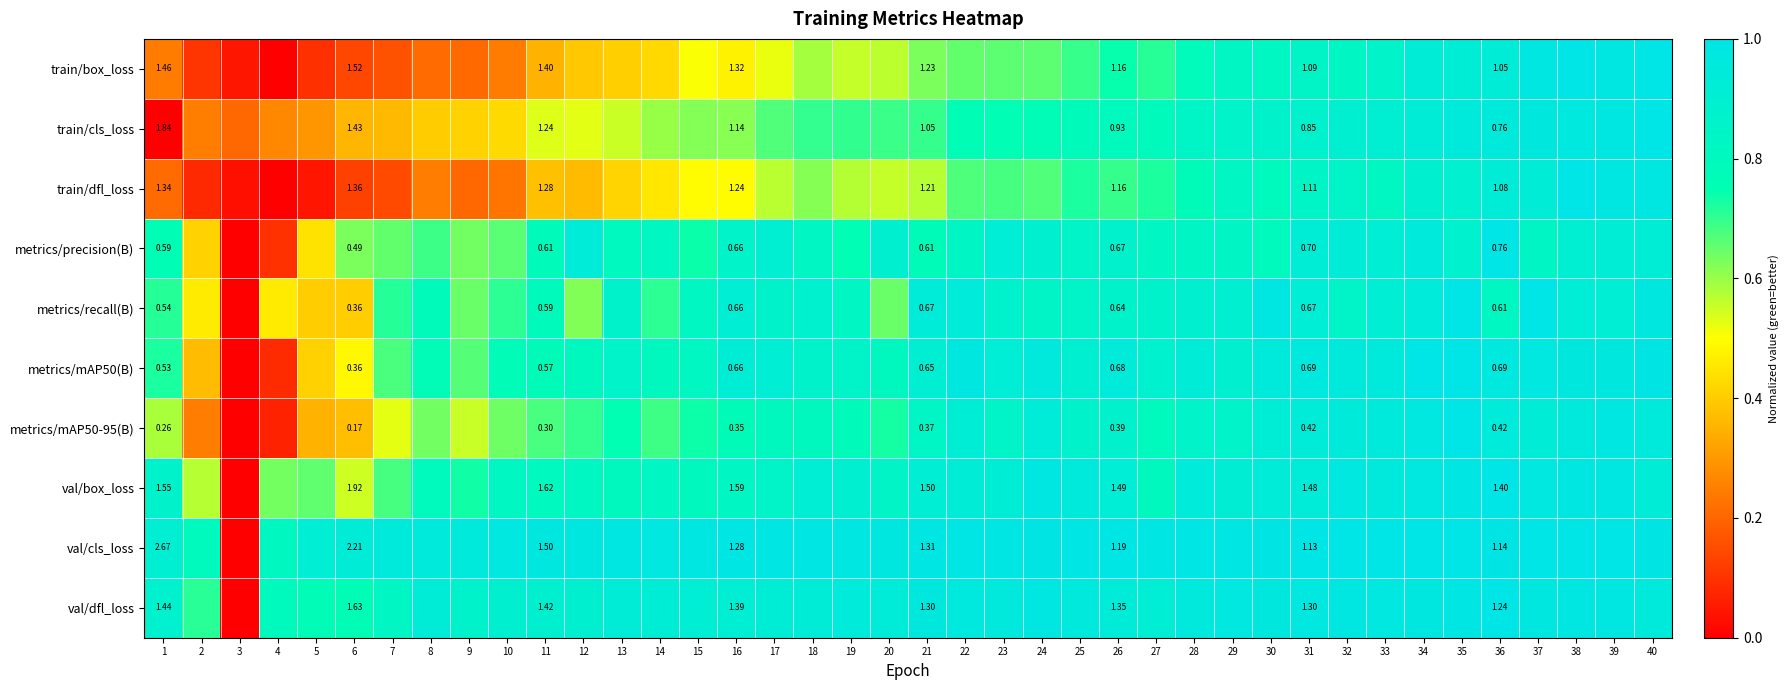

What is the difference between the maximum and minimum values in the metrics/mAP50-95(B) series?

1.0